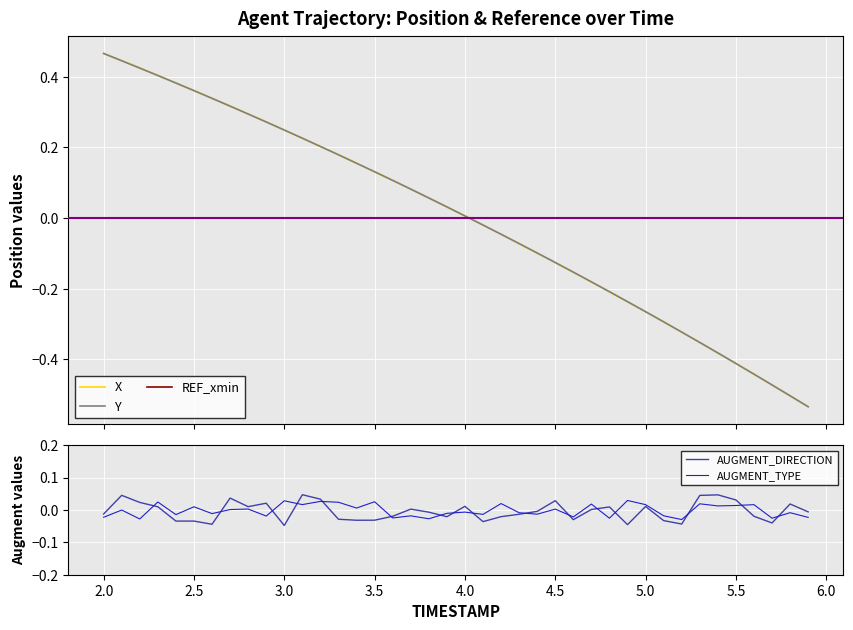

How many intersections are there between Y and AUGMENT_DIRECTION?

3